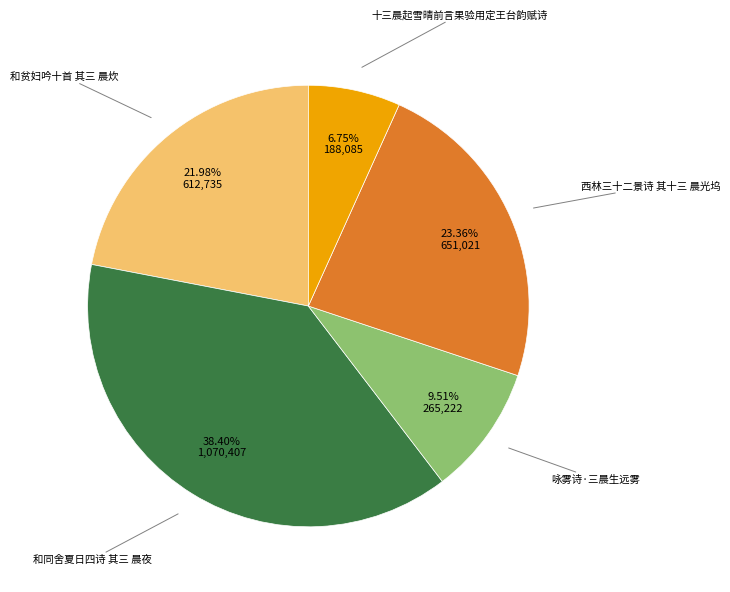

Is there any slice that represents more than half of the pie?

No